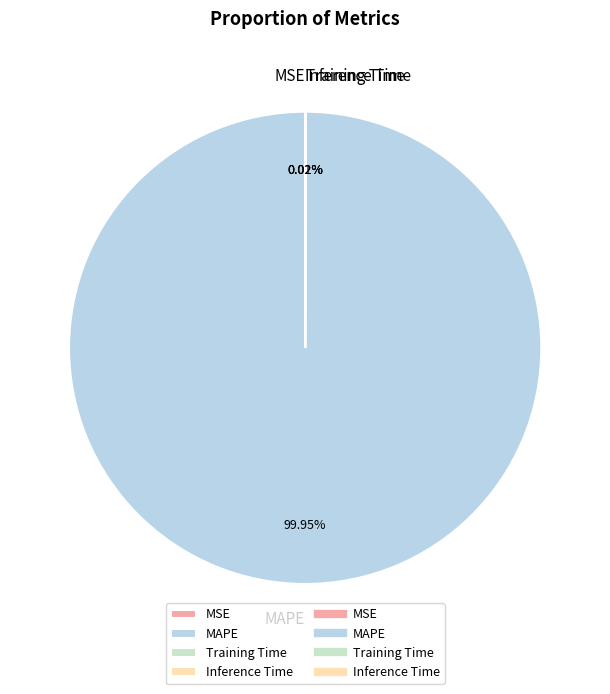

What is the largest slice in the pie chart?

MAPE